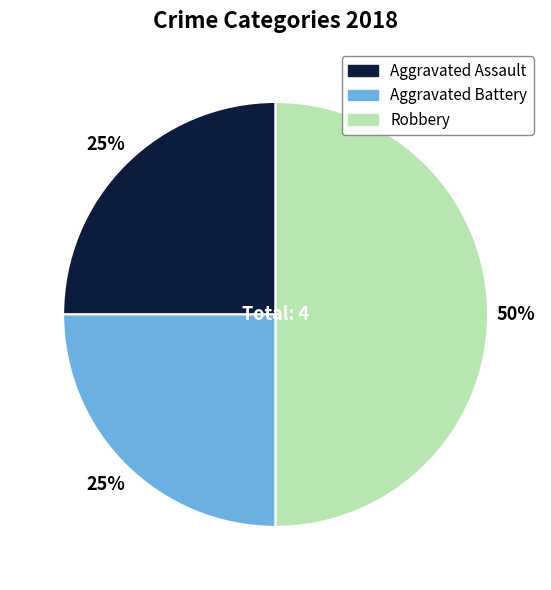

Does Aggravated Battery represent more than half of the total?

No